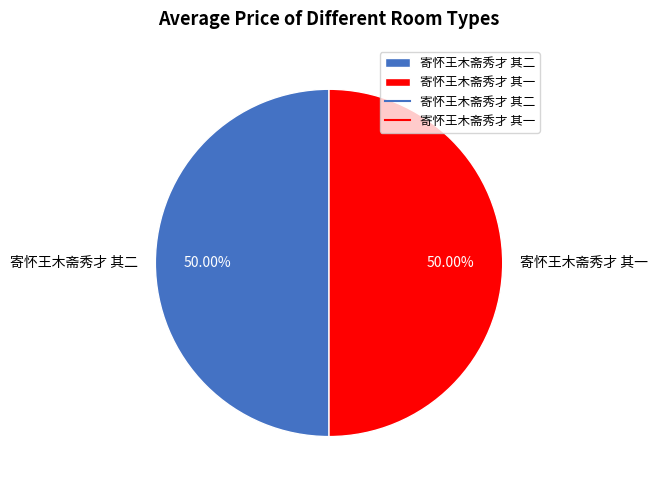

To the nearest percent, what is the average slice percentage?

50%